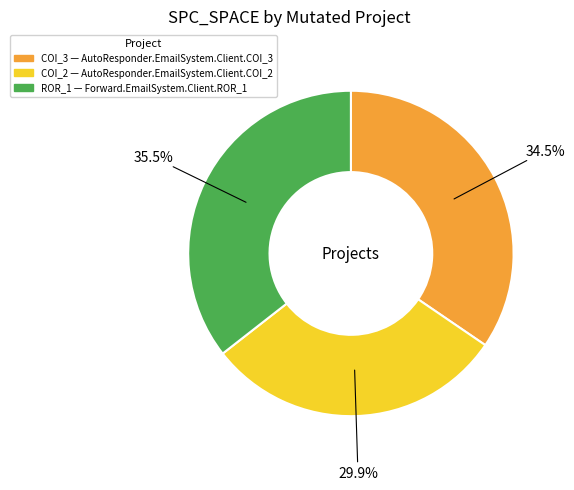

Is there any slice that represents more than half of the pie?

No